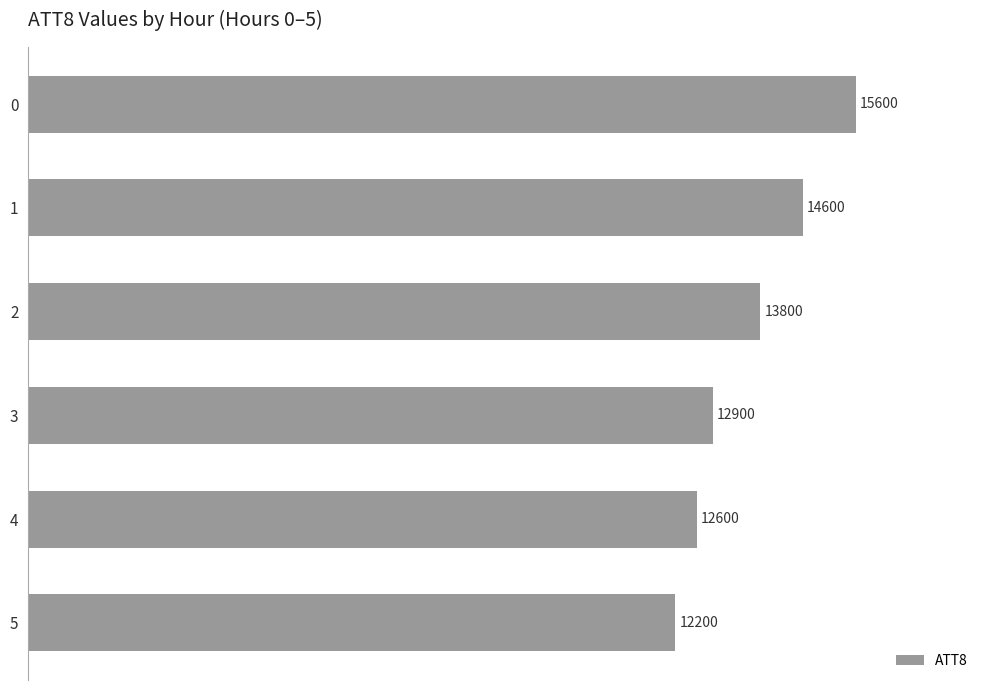

Reading top to bottom, transcribe all the data shown in this chart.

0=15600	1=14600	2=13800	3=12900	4=12600	5=12200